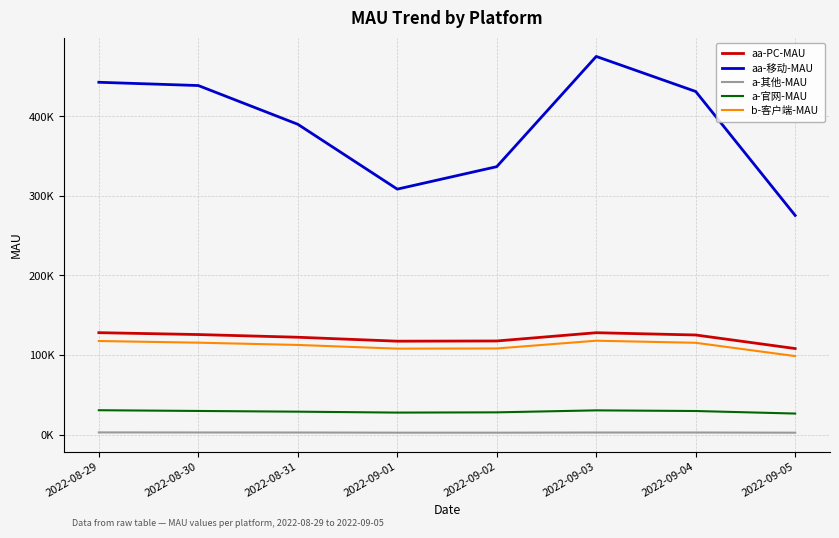

At which label is a-其他-MAU closest to 2708?

2022-09-03